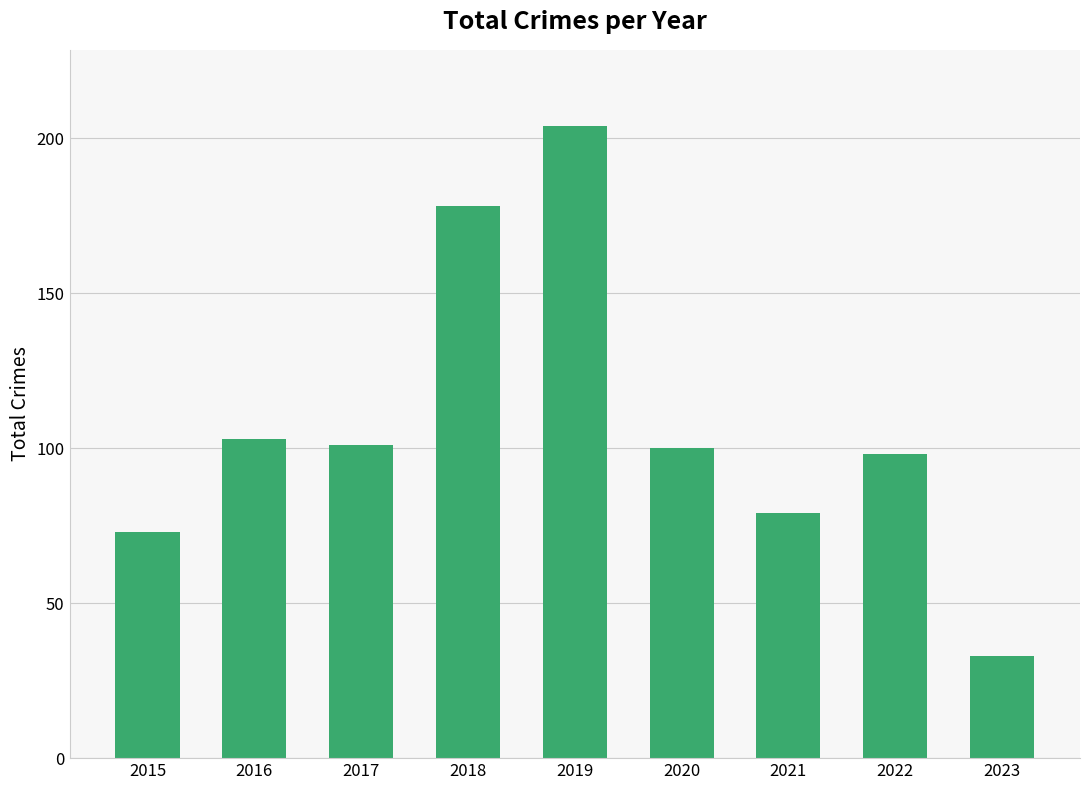

Approximately how many times larger is the value at 2018 compared to 2015?

2.4